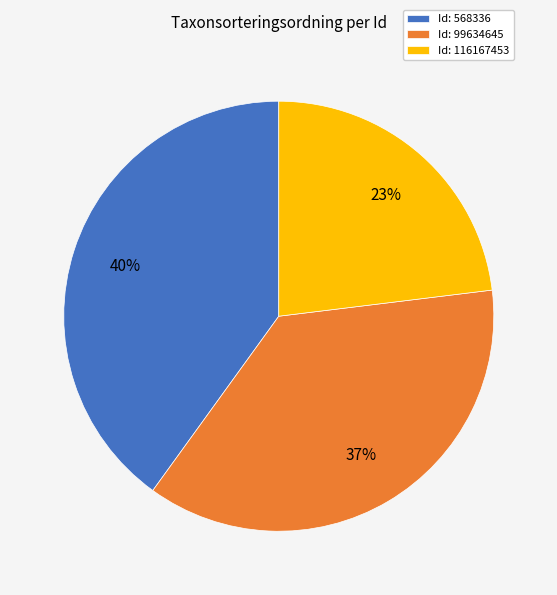

What is the smallest slice in the pie chart?

Id: 116167453